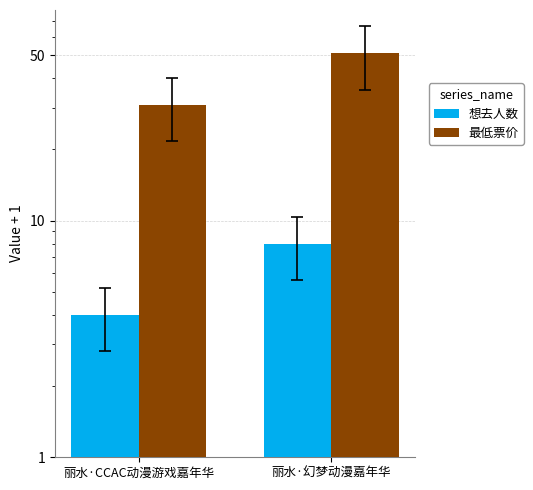

Reading left to right, extract all data points from this chart.

想去人数: 丽水·CCAC动漫游戏嘉年华=4.0	丽水·幻梦动漫嘉年华=8.0
最低票价: 丽水·CCAC动漫游戏嘉年华=30.9	丽水·幻梦动漫嘉年华=51.0